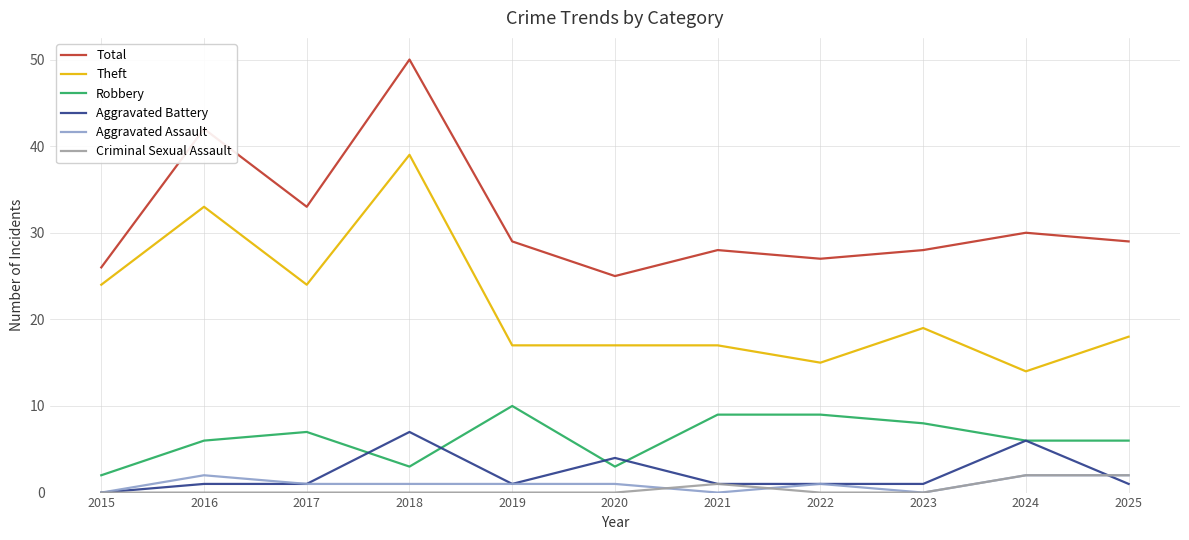

What is the greatest value displayed?

50